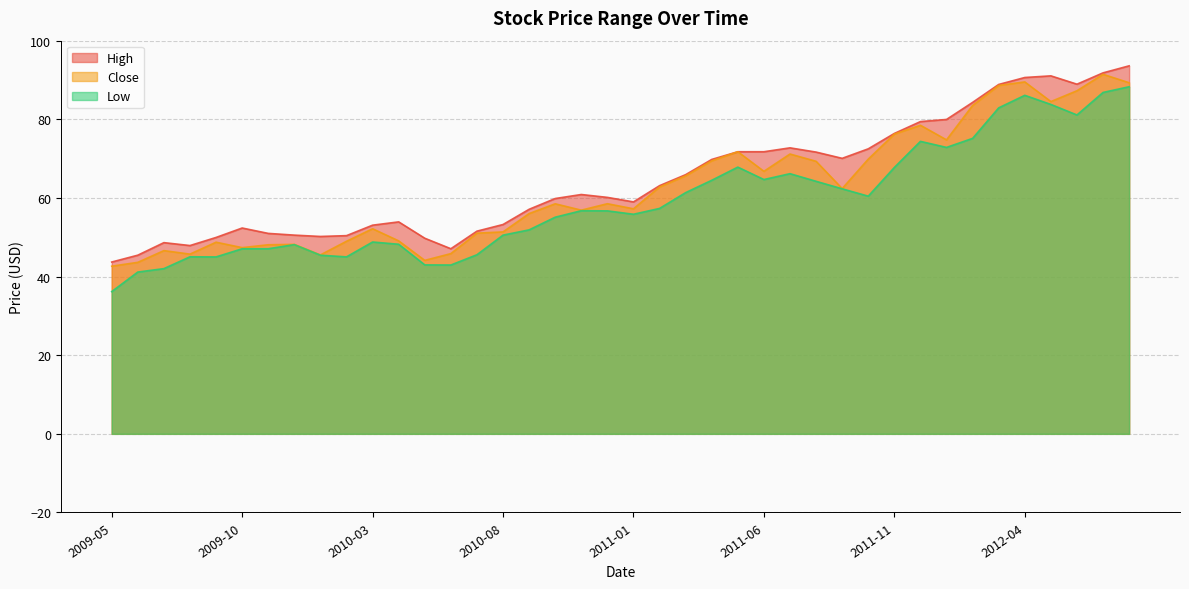

Where is the first local minimum for Low?

2009-09